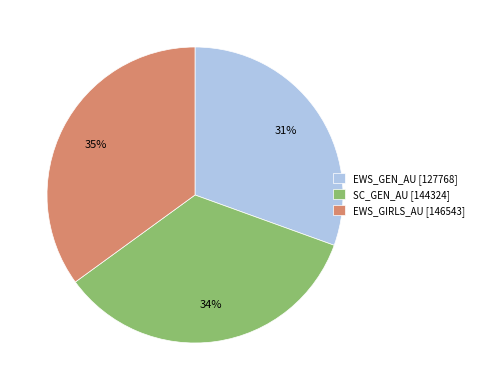

Which category has the biggest portion of the pie?

EWS_GIRLS_AU